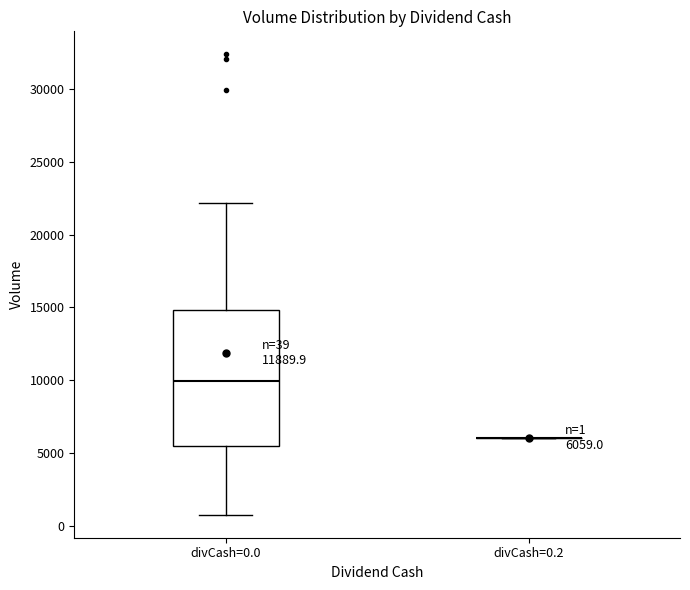

Which box is the tallest, from its lower edge to its upper edge?

divCash=0.0